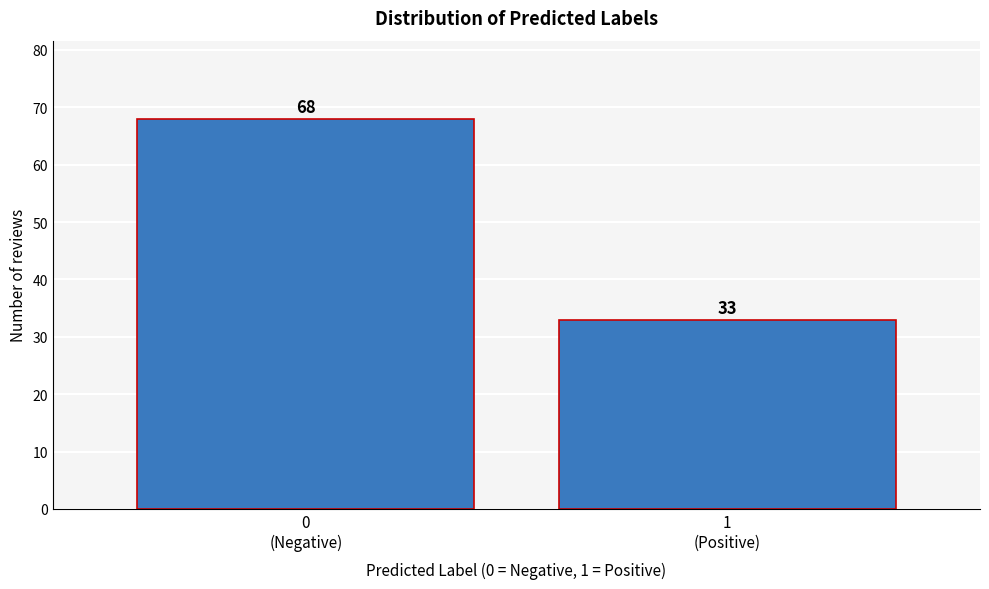

Reading right to left, list all the values displayed in this chart.

33	68